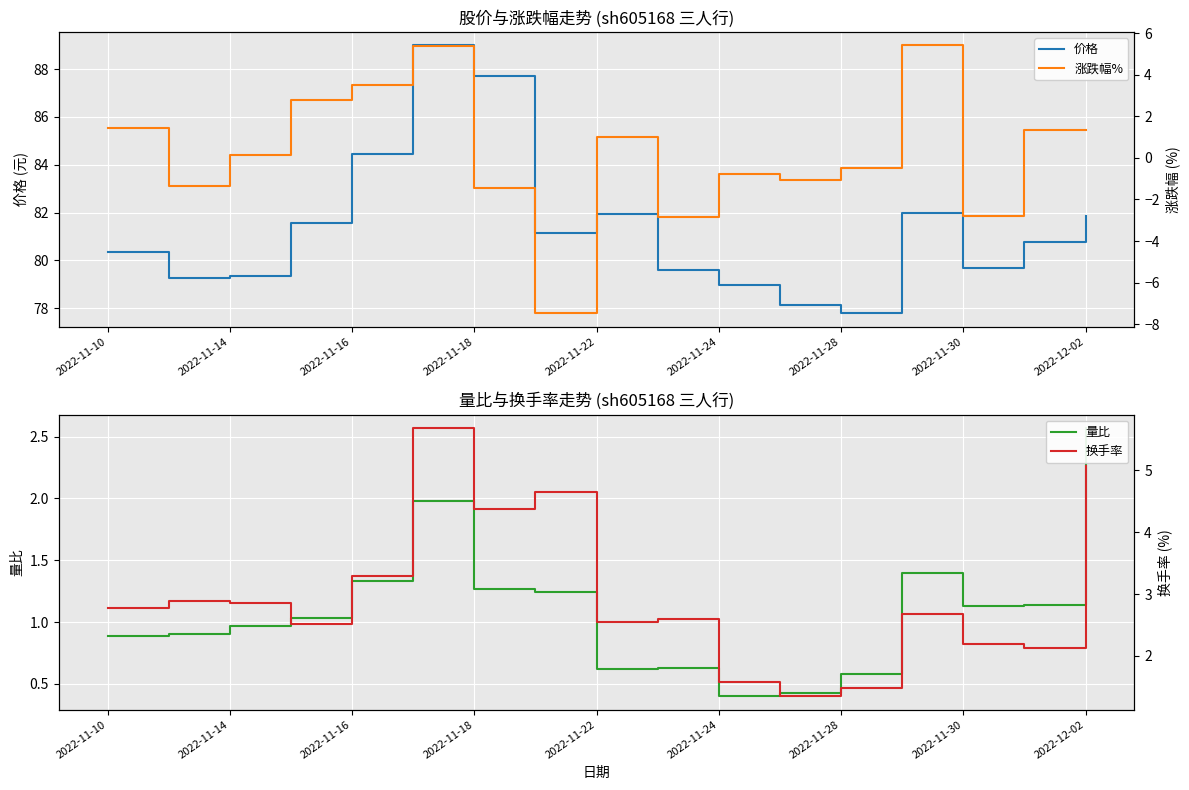

What is the highest value of the 涨跌幅% series?

5.4